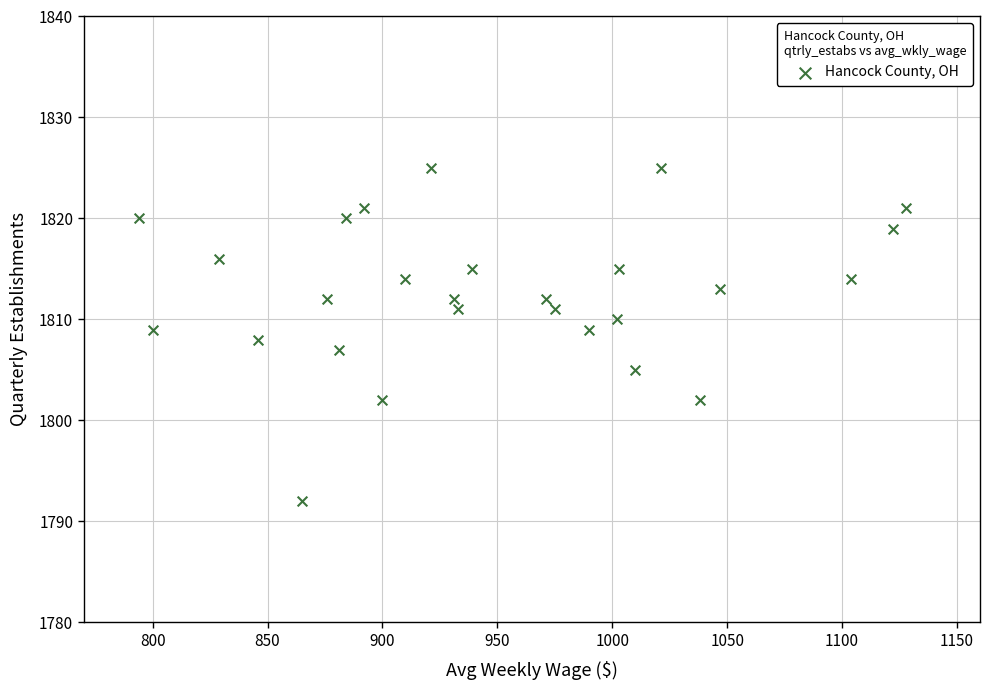

What is the range of X values (max minus min)?

334